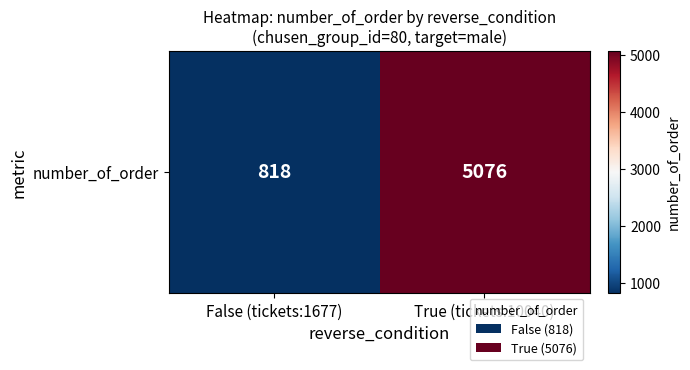

Reading right to left, extract all data points from this chart.

True (tickets:10040)=5076	False (tickets:1677)=818